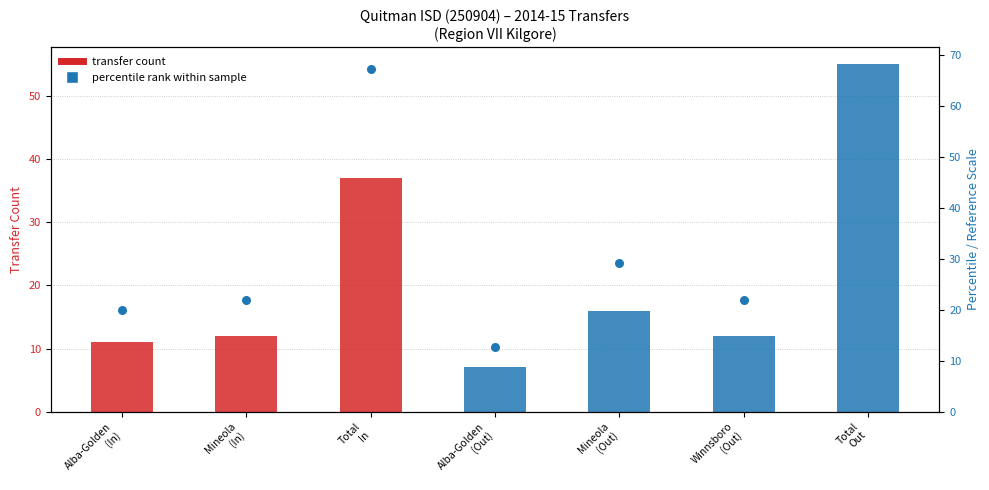

At how many categories does at least one series exceed 50?

1